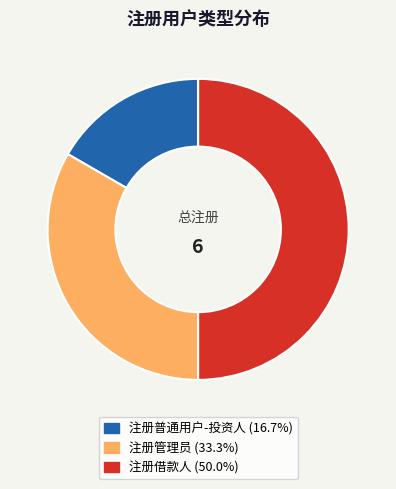

Rank the categories by value from highest to lowest.

注册借款人, 注册管理员, 注册普通用户-投资人